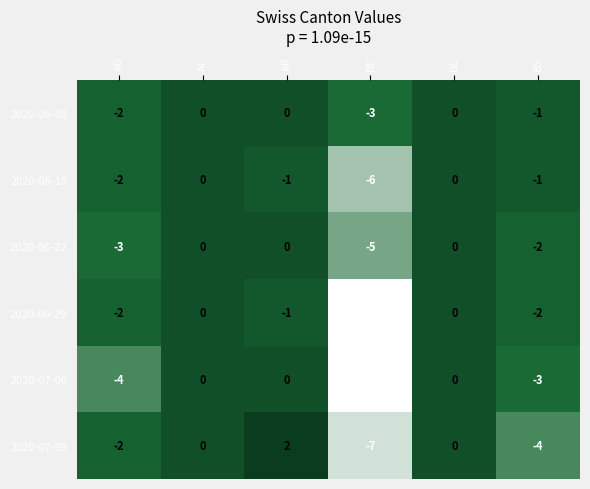

Which series has the largest total across all categories?

2020-06-08